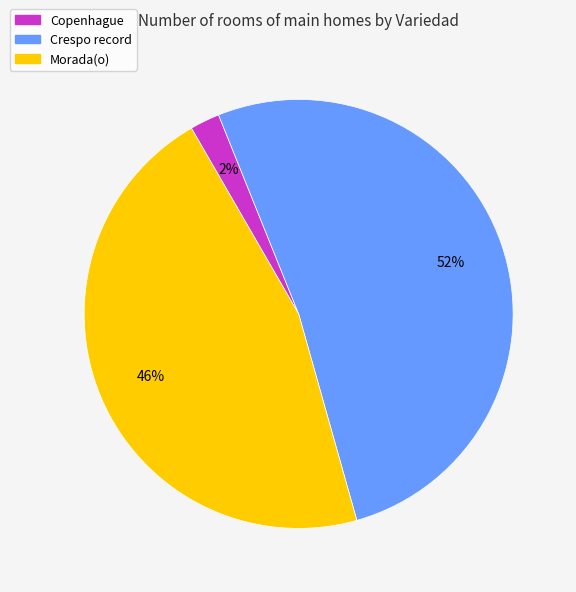

Is there a majority slice in this chart?

Yes